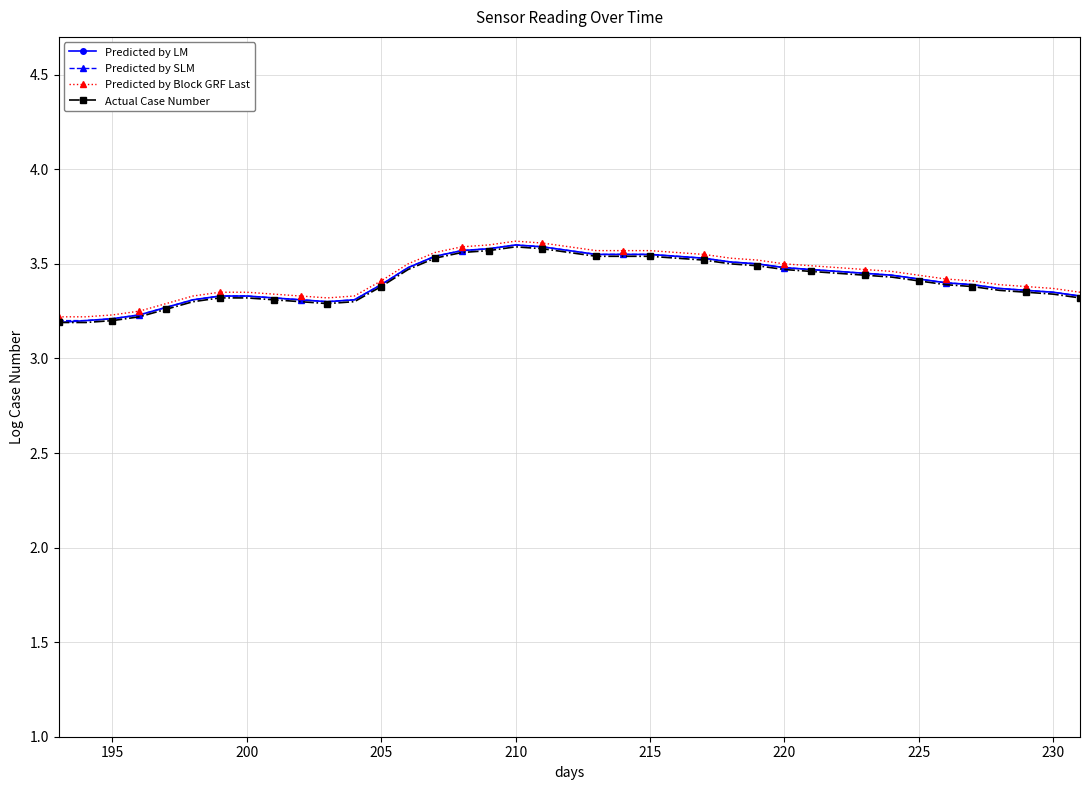

What are all the series names shown in the legend?

Predicted by LM, Predicted by SLM, Predicted by Block GRF Last, Actual Case Number